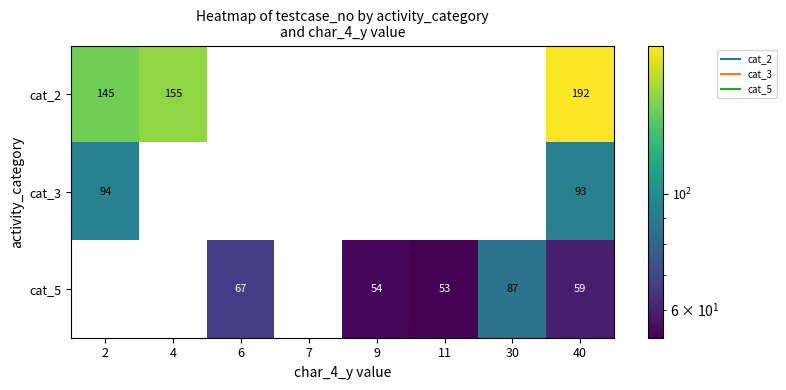

Which label corresponds to the largest value in the chart?

40